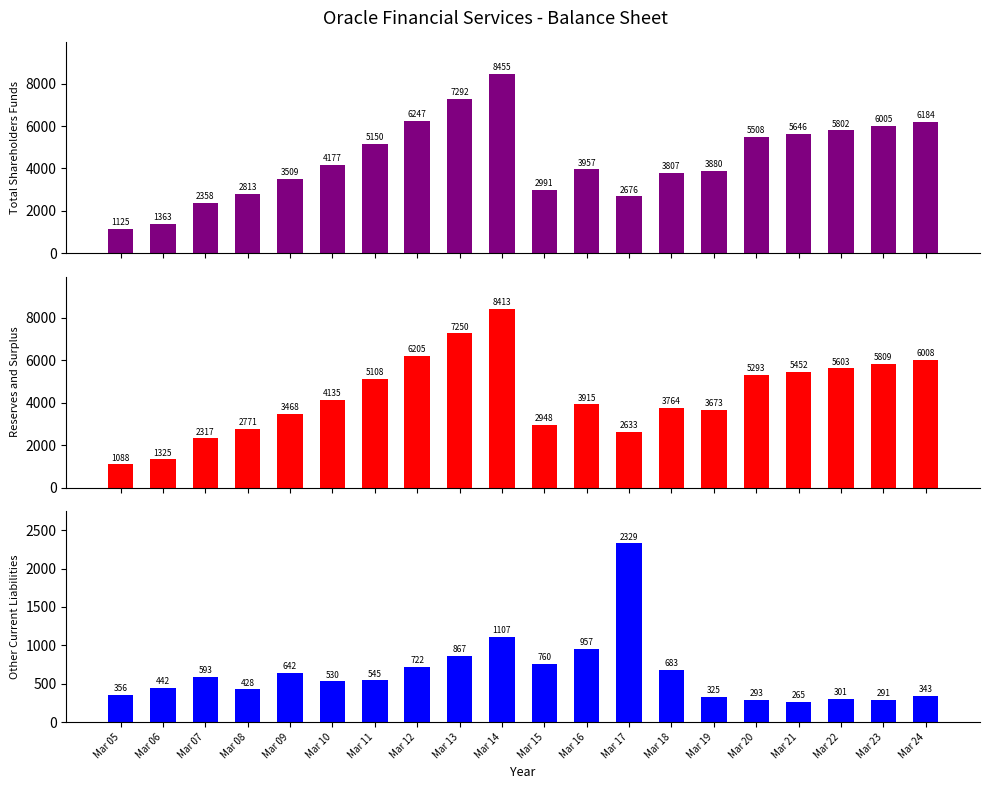

What is the sum of all Other Current Liabilities values?

12778.0